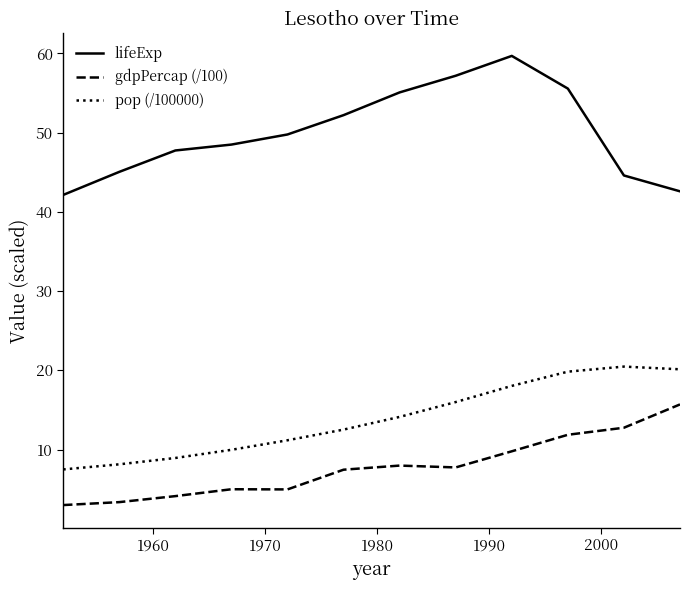

Which series has the largest total across all categories?

lifeExp